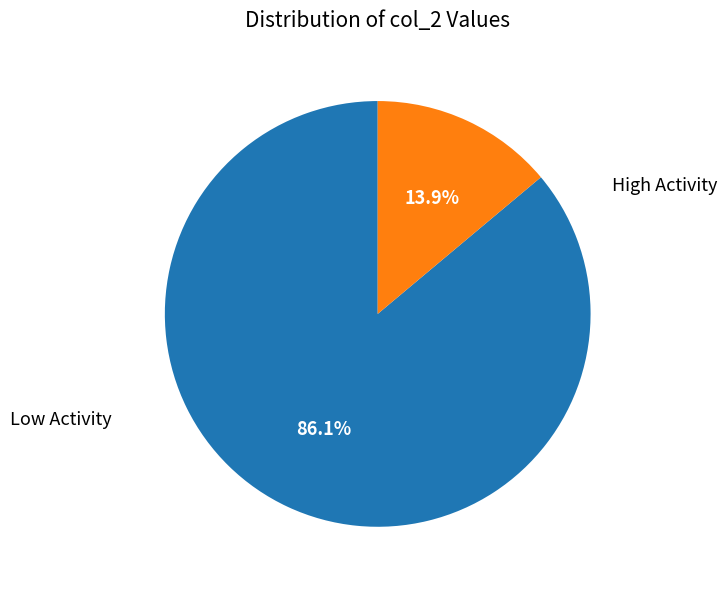

Rank the categories by value from highest to lowest.

Low Activity, High Activity